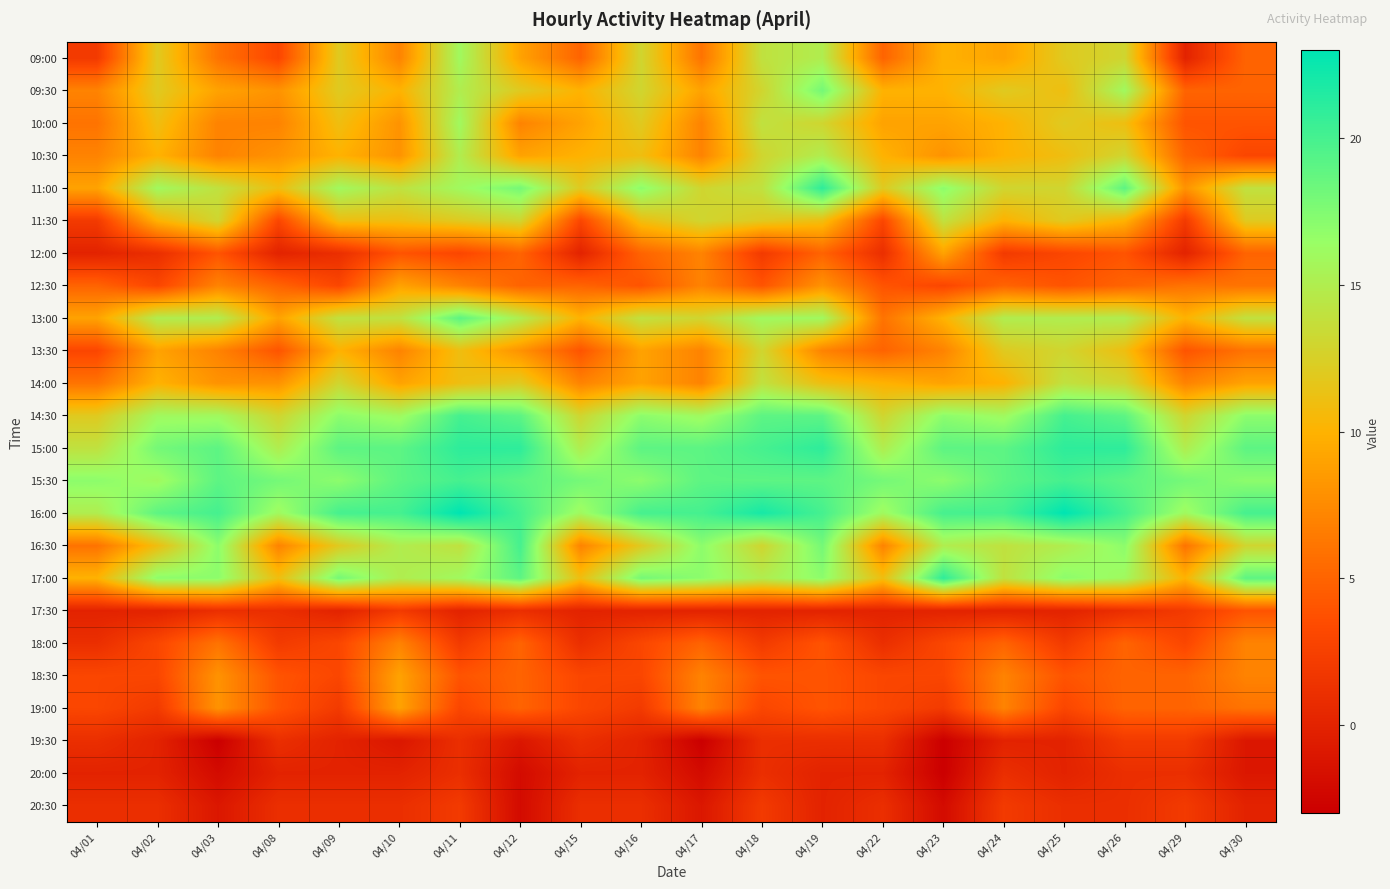

What is the total value across all series at 04/24?

232